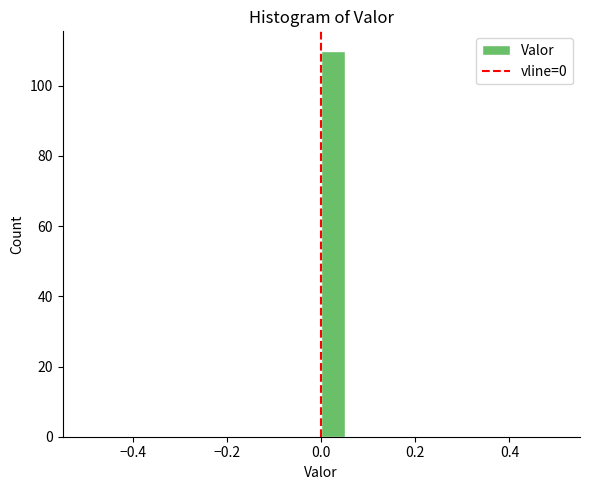

Around what value on the x-axis is the tallest bar? Give the approximate position of its centre, as read against the axis.

0.02